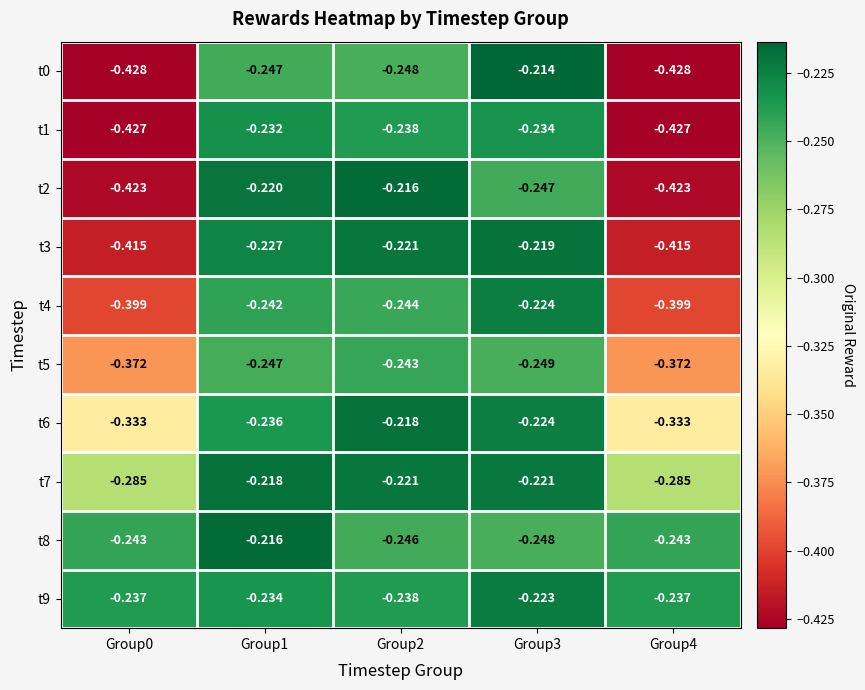

Is the value of t8 at Group2 greater than the value of t3 at Group1?

No